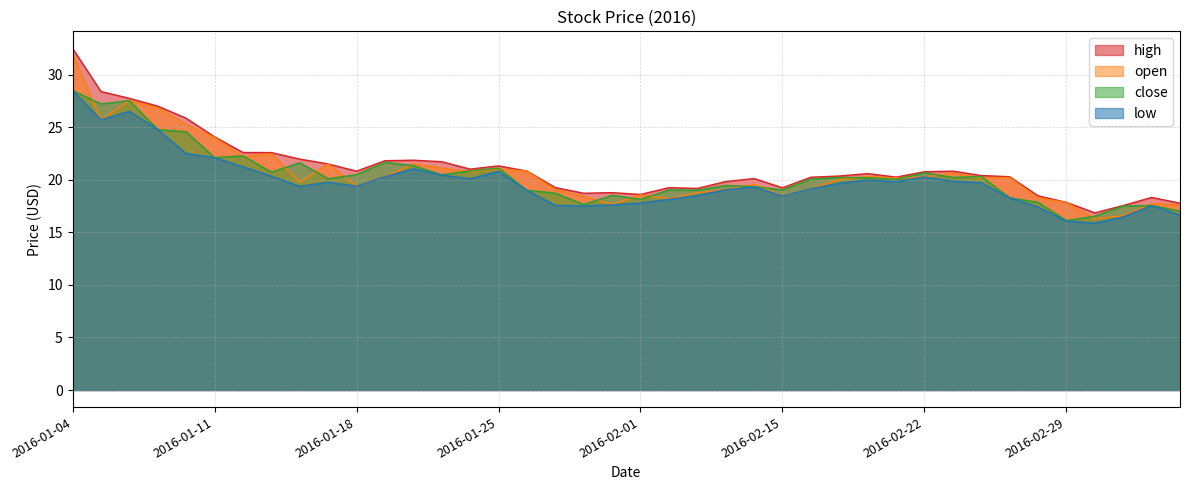

What is the value of the close point at the 29th from the left?

20.2